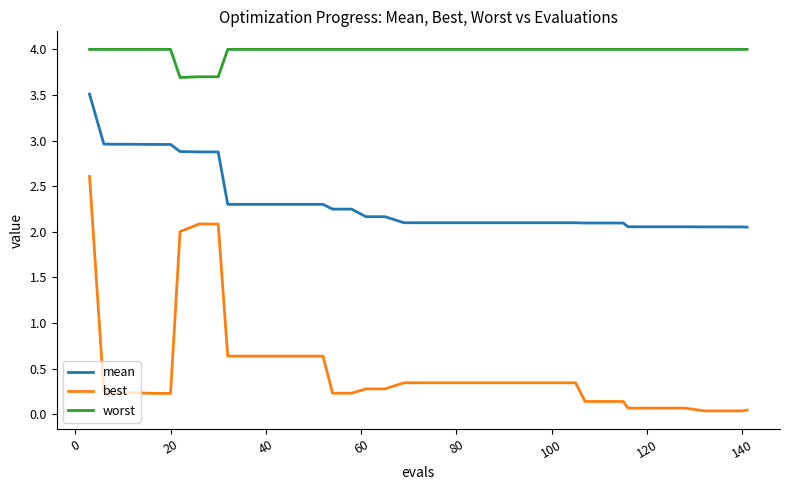

True or false: mean and best intersect in this chart.

False